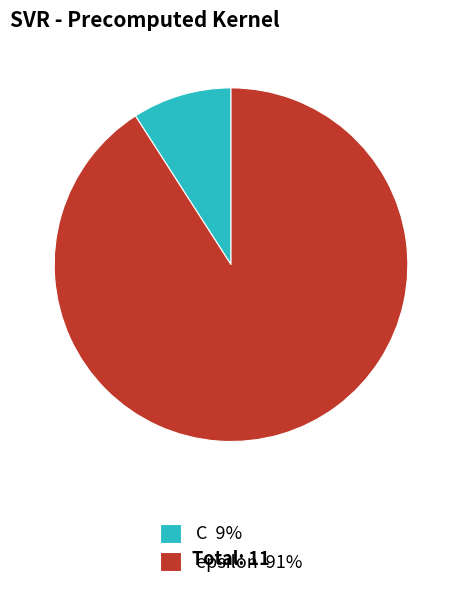

Which category accounts for the majority?

epsilon